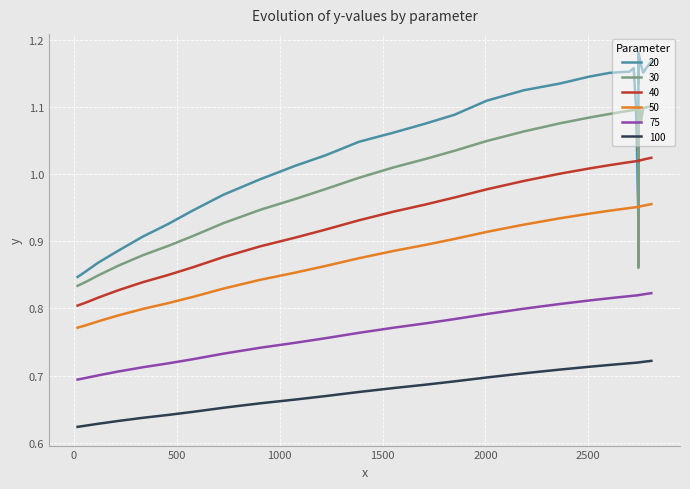

At how many categories does at least one series exceed 1?

31